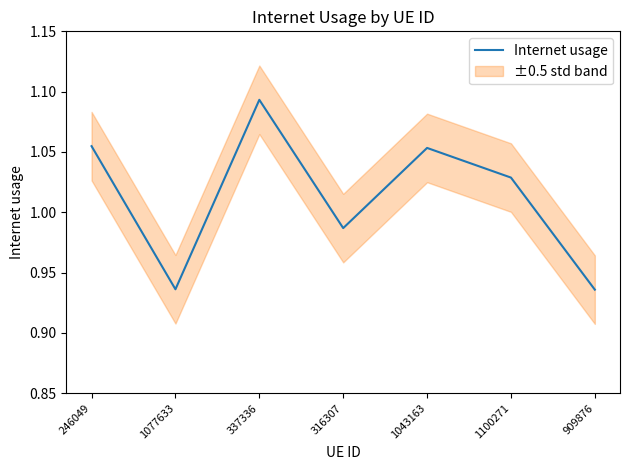

Does the chart display data point markers on the line(s)?

No